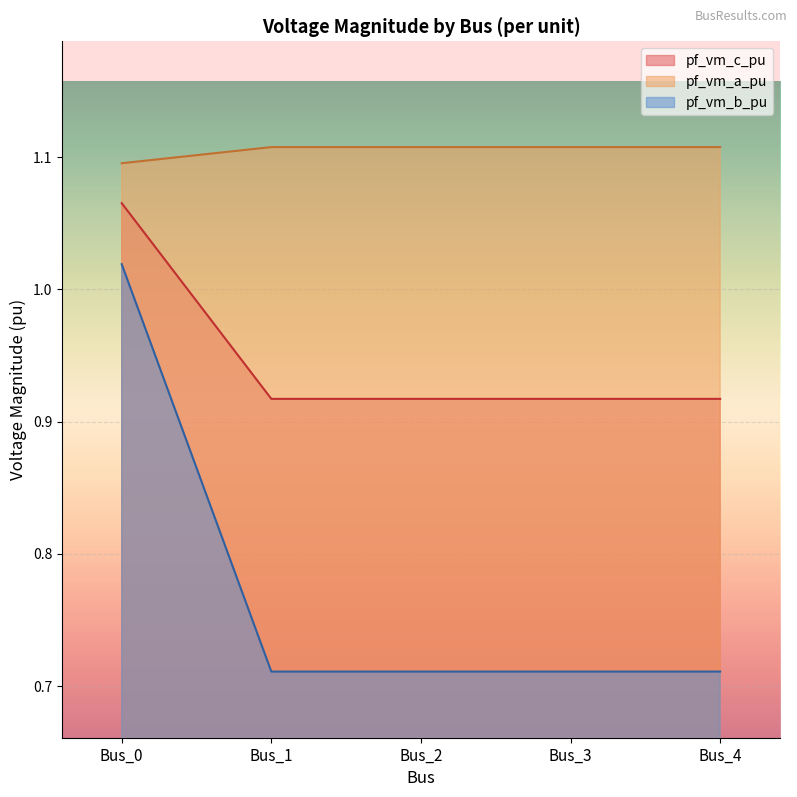

True or false: pf_vm_a_pu and pf_vm_c_pu cross at least once.

False